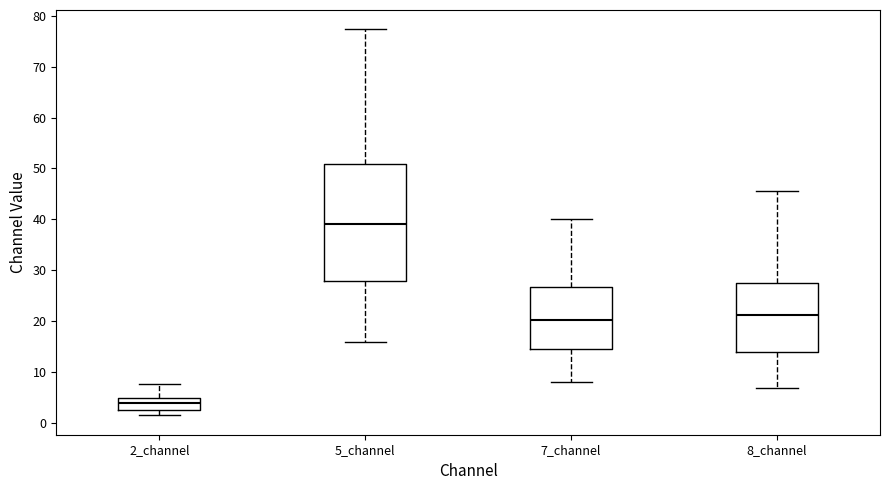

Comparing the boxes themselves (not the whiskers), which one is the tallest?

5_channel